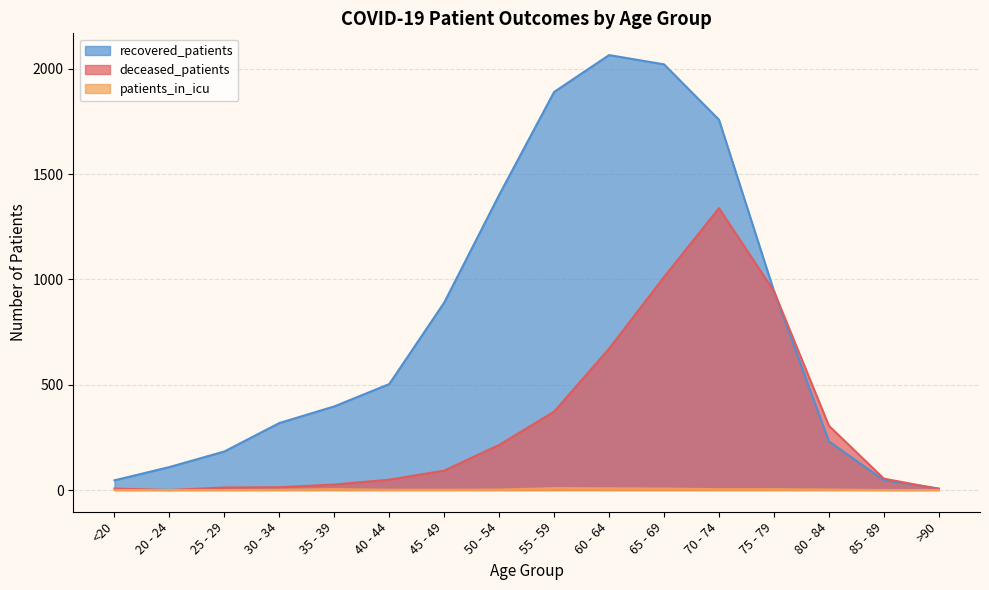

Reading left to right, what are all the values shown in this chart?

recovered_patients: 46	109	183	318	397	503	890	1401	1890	2065	2021	1758	945	231	47	7
deceased_patients: 7	0	12	13	26	49	92	214	372	671	1011	1338	944	305	54	5
patients_in_icu: 0	0	0	1	4	1	1	2	9	8	7	4	4	2	0	0